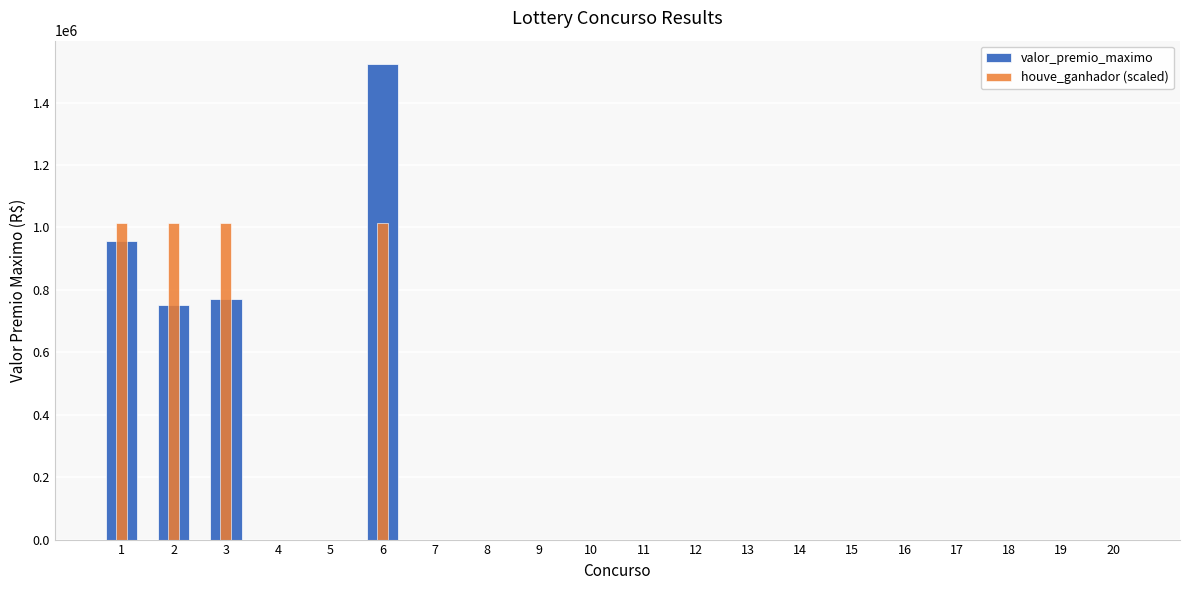

Reading left to right, what are all the values shown in this chart?

valor_premio_maximo: 957949.2	752176.9	769663.1	0.0	0.0	1522364.0	0.0	0.0	0.0	0.0	0.0	0.0	0.0	0.0	0.0	0.0	0.0	0.0	0.0	0.0
houve_ganhador (scaled): 1014909.3	1014909.3	1014909.3	0.0	0.0	1014909.3	0.0	0.0	0.0	0.0	0.0	0.0	0.0	0.0	0.0	0.0	0.0	0.0	0.0	0.0